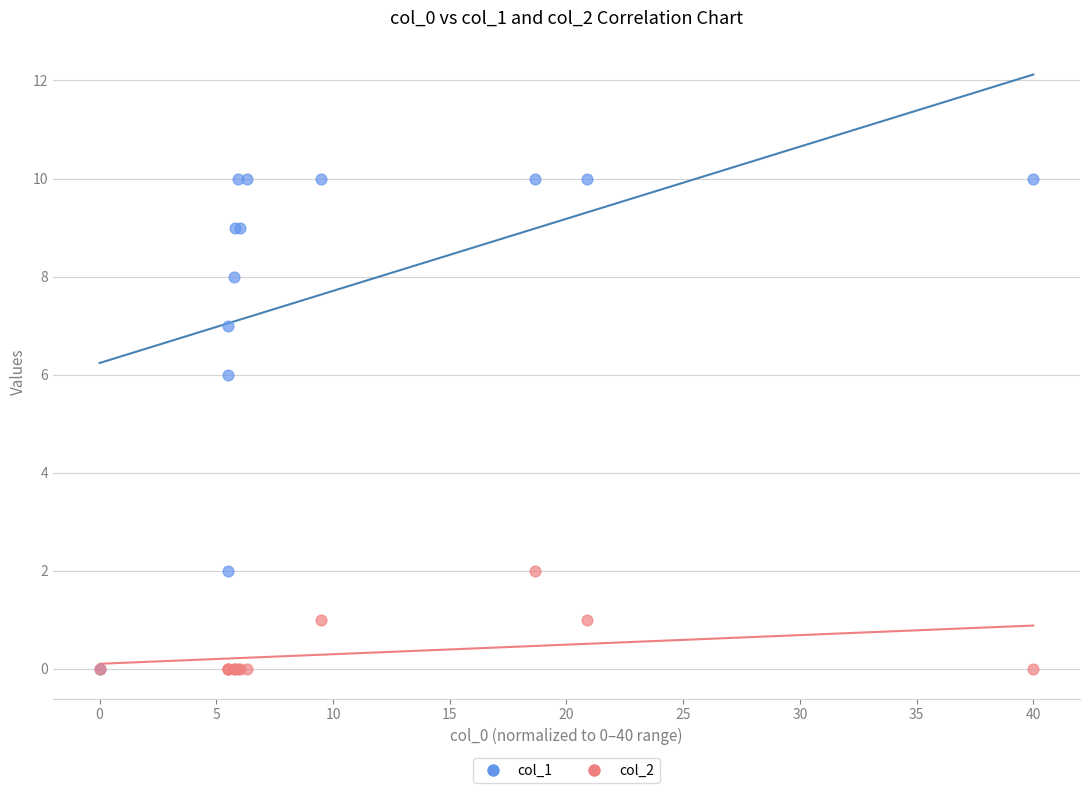

Across all series, what Y value is closest to 5?

6